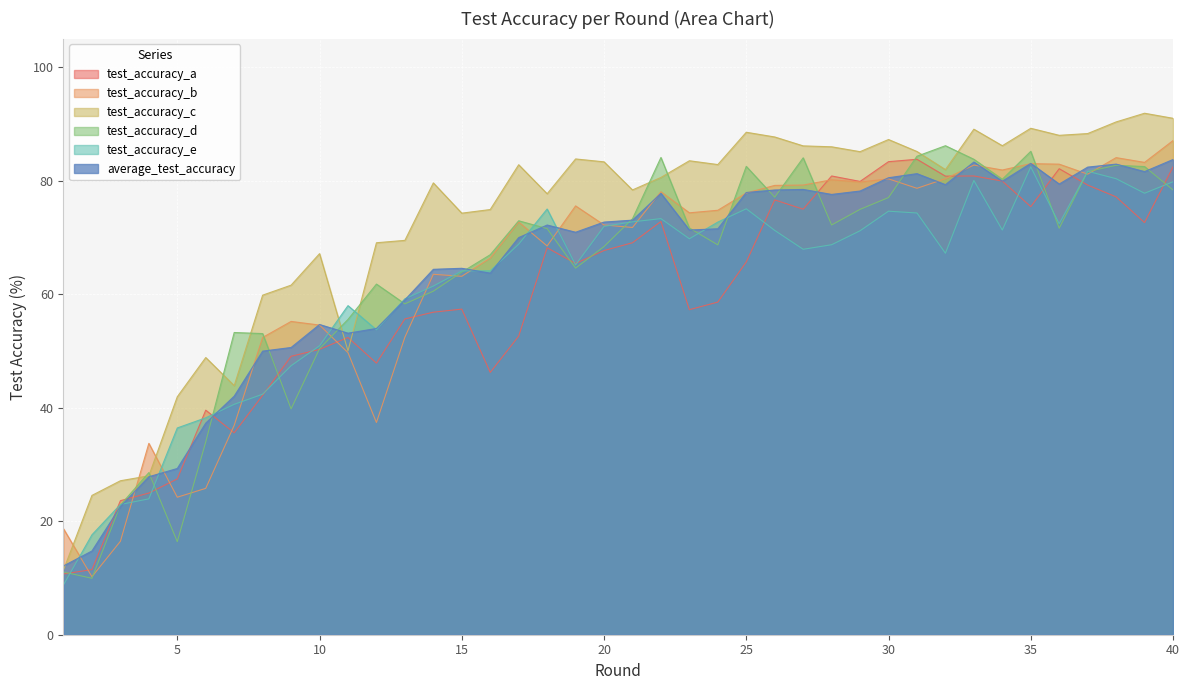

What is the maximum value for test_accuracy_d?

86.1